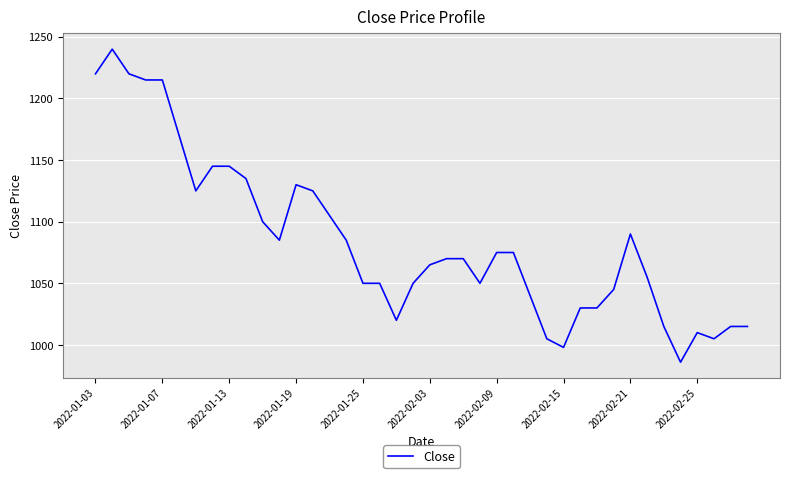

What is the minimum value shown in the chart?

986